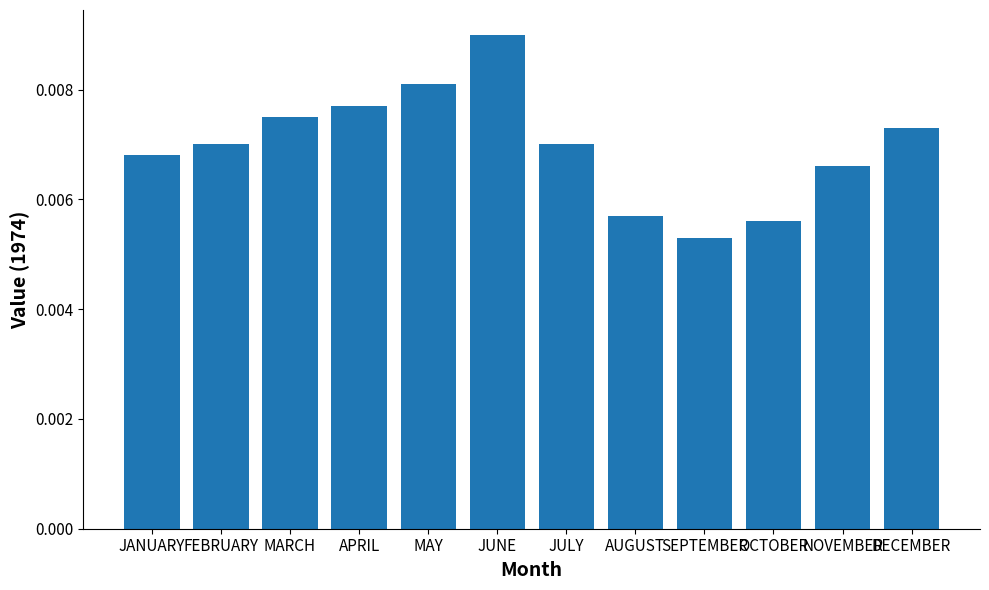

Count the number of data series in this chart.

1